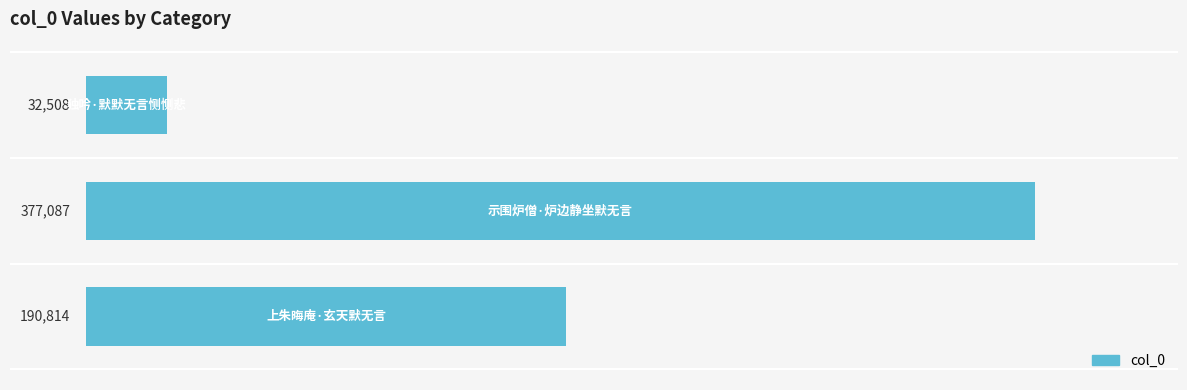

What is the minimum value shown in the chart?

32508